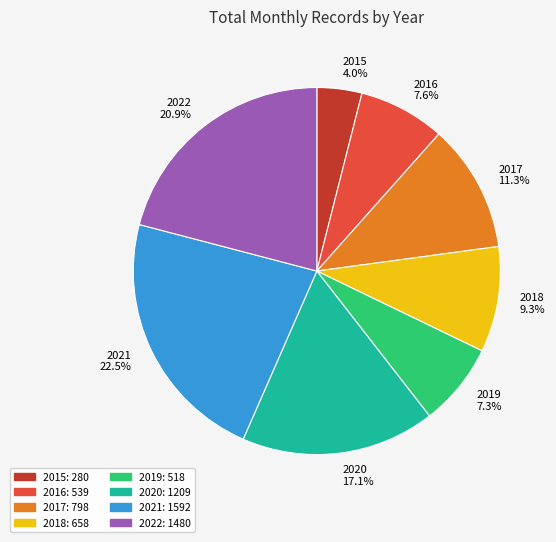

What is the largest slice in the pie chart?

2021